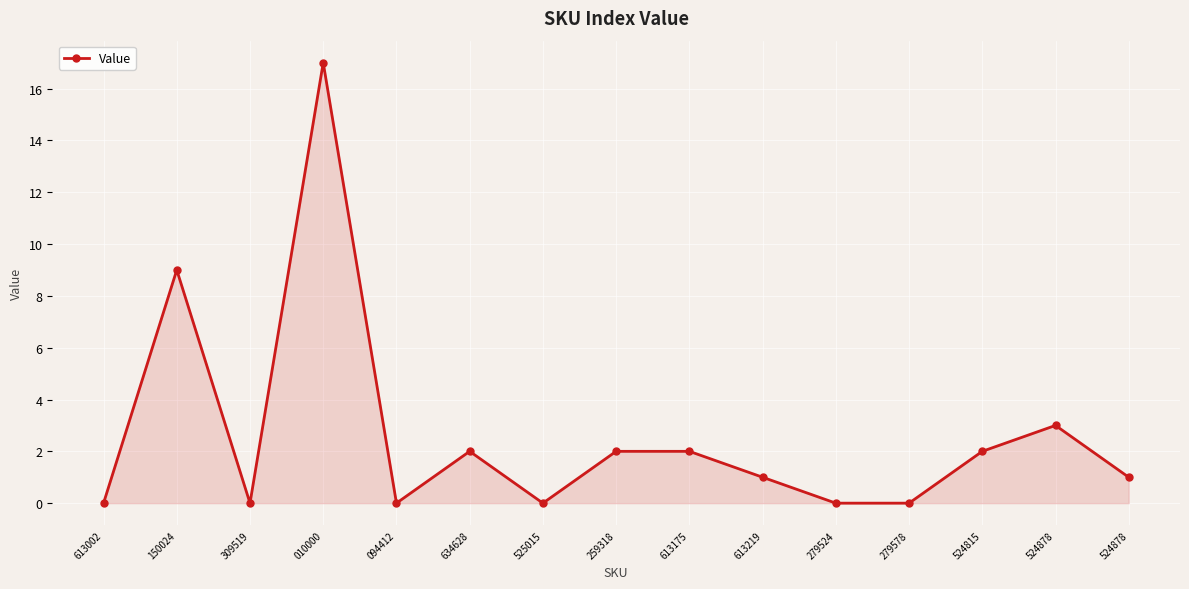

Does the chart have visible grid lines?

Yes